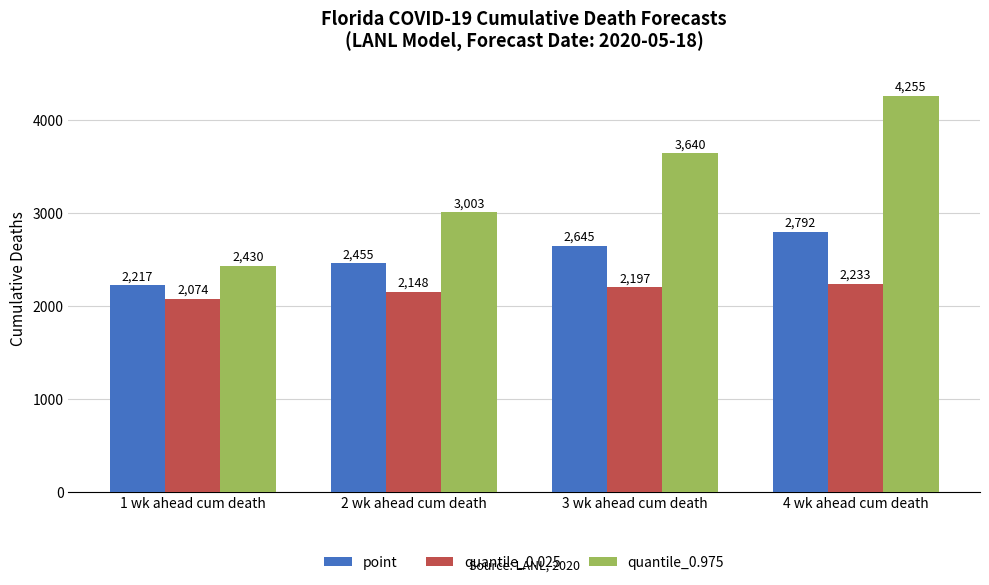

What is the total value across all series at 2 wk ahead cum death?

7606